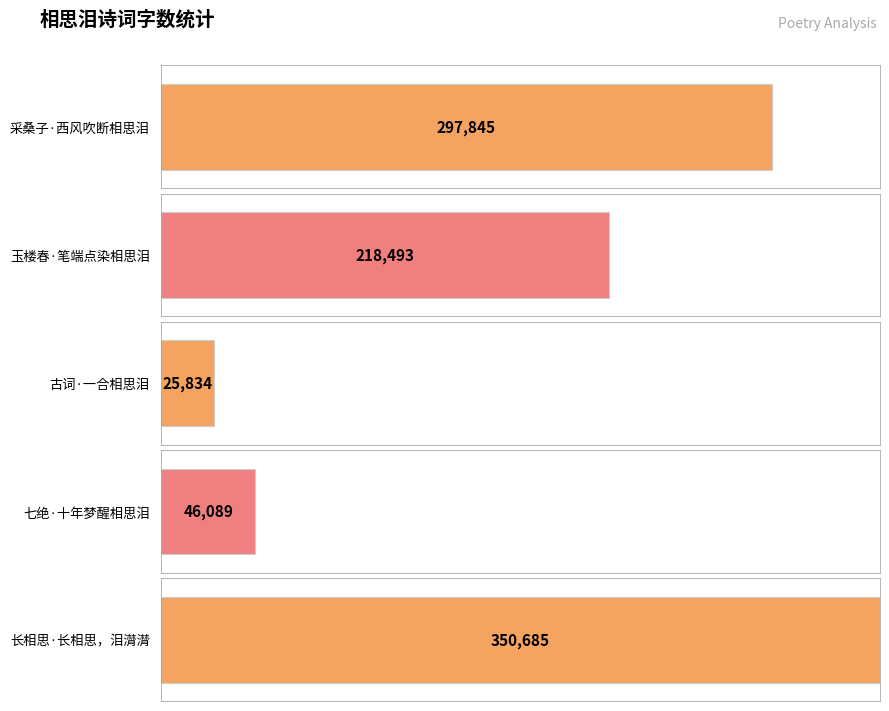

List the labels in order of value, smallest first.

古词·一合相思泪, 七绝·十年梦醒相思泪, 玉楼春·笔端点染相思泪, 采桑子·西风吹断相思泪, 长相思·长相思，泪潸潸